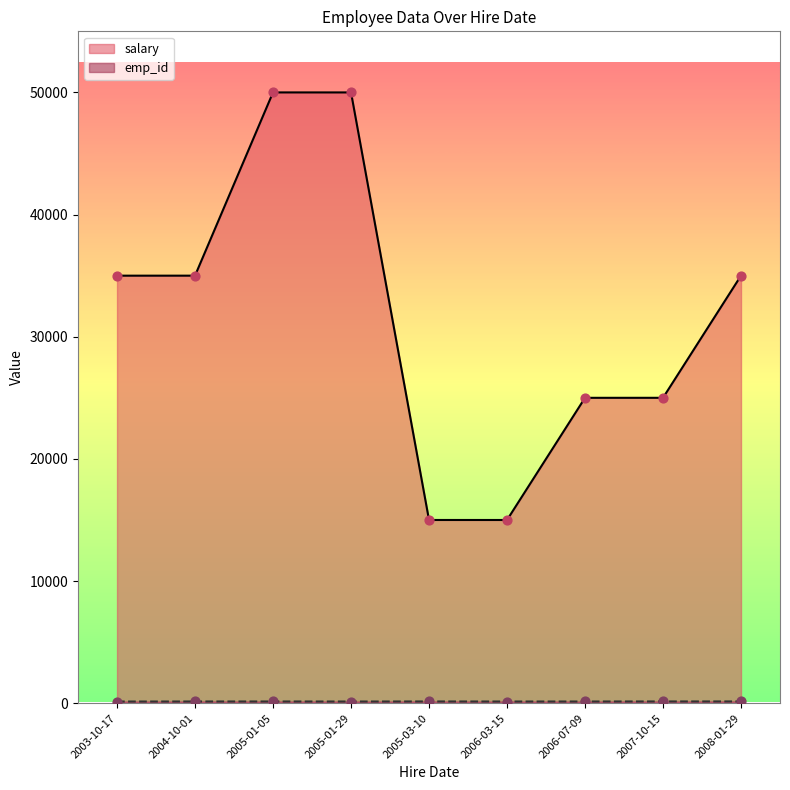

What are all the series names shown in the legend?

salary, emp_id